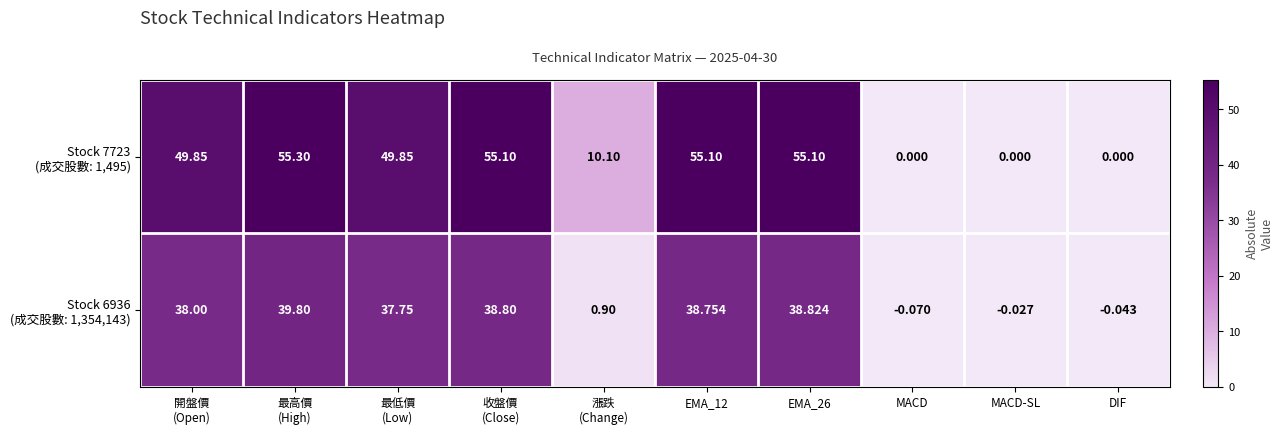

Count the number of data series in this chart.

2